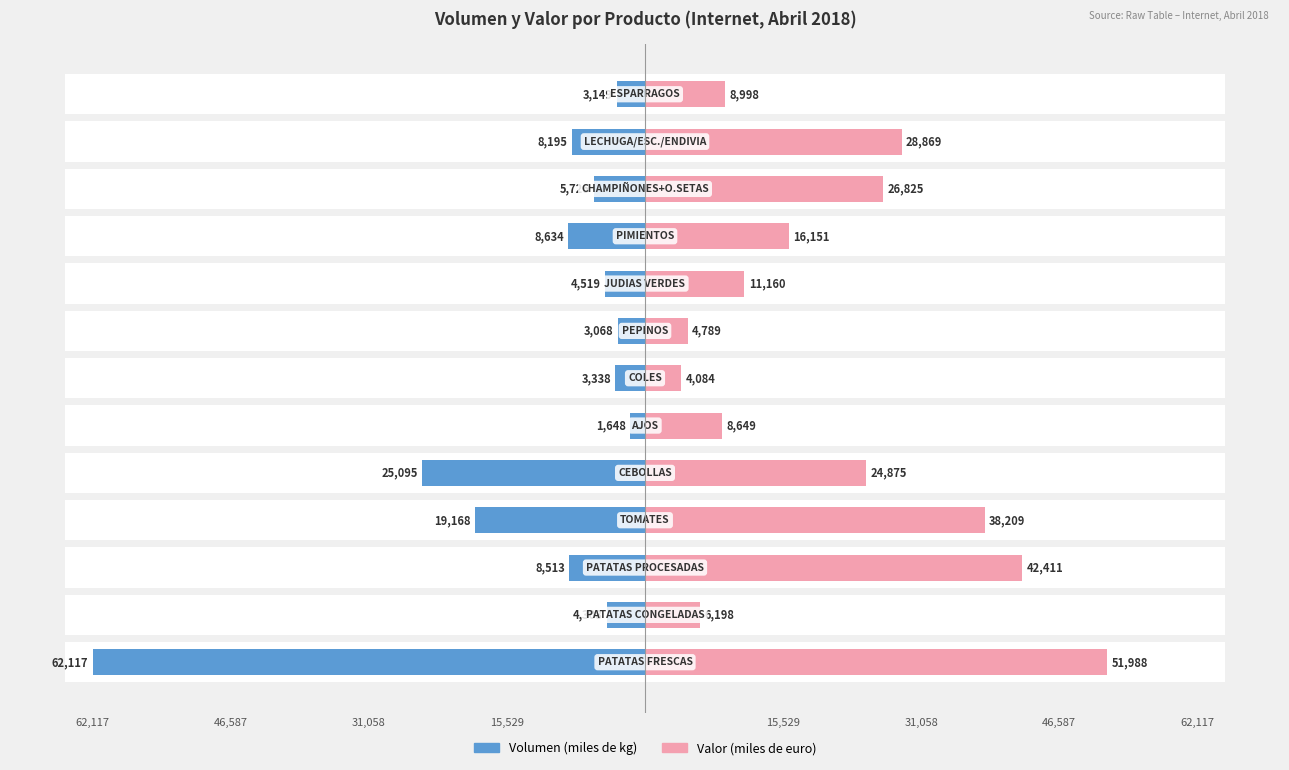

What is the difference between the maximum and minimum values in the Valor (miles de euro) series?

47904